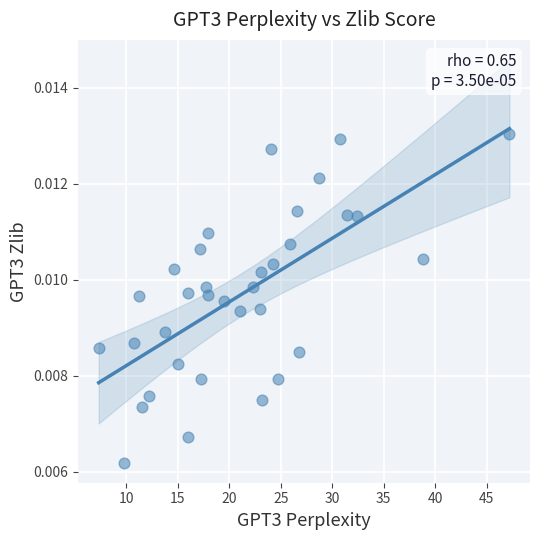

What is the range of X values (max minus min)?

39.9